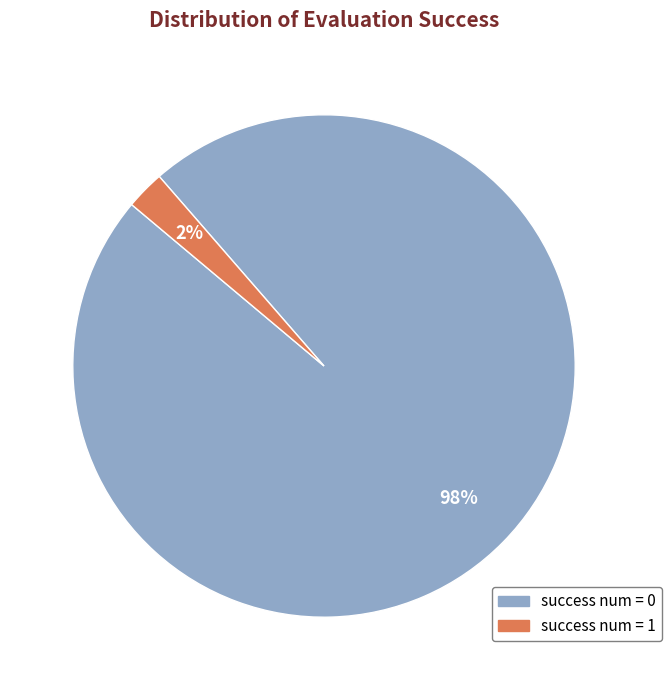

To the nearest percent, what is the average slice percentage?

50%